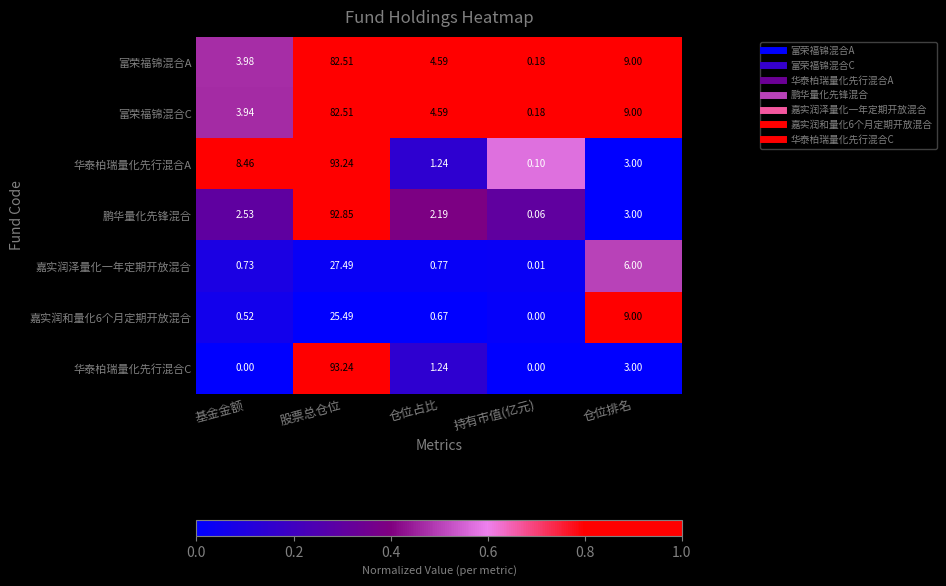

At which label does 富荣福锦混合C reach its peak?

股票总仓位